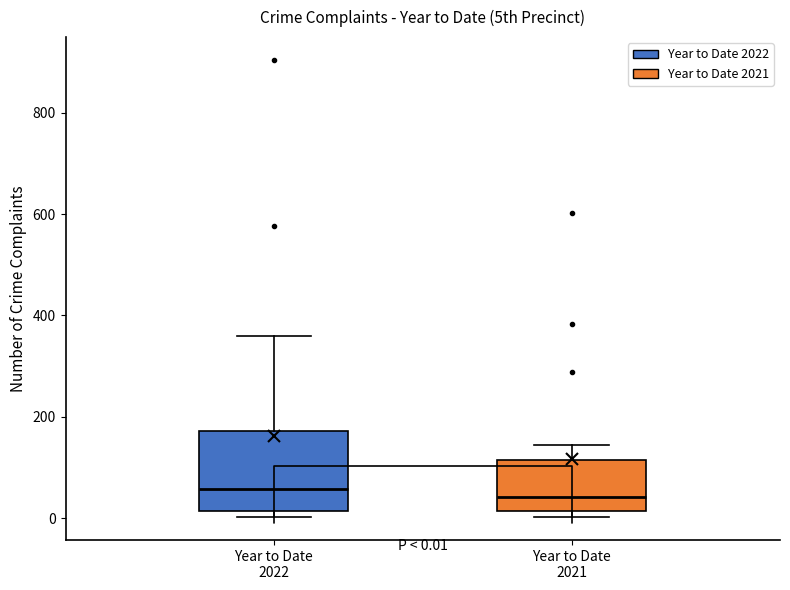

Which box is the tallest, from its lower edge to its upper edge?

Year to Date 2022